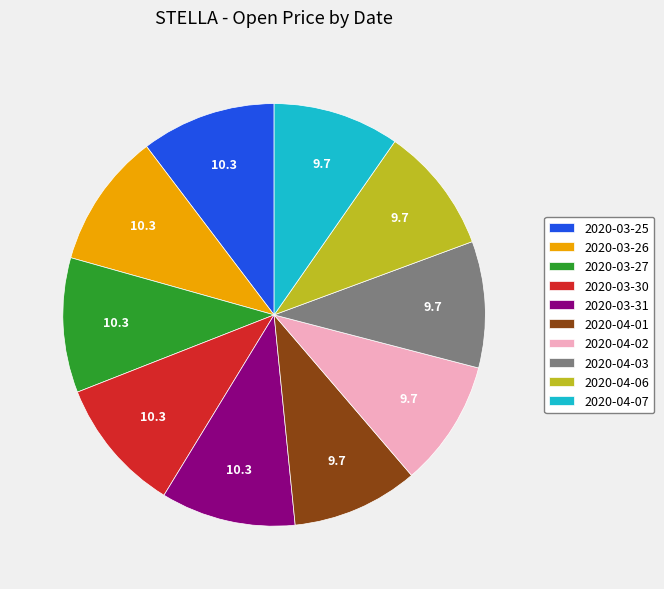

True or false: 2020-04-03 accounts for 10% of the total.

True